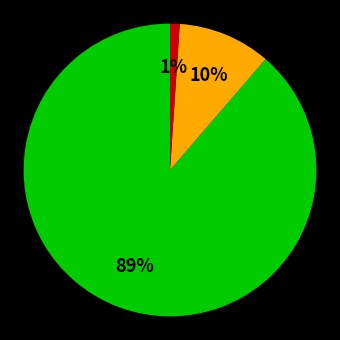

Is there any slice that represents more than half of the pie?

Yes